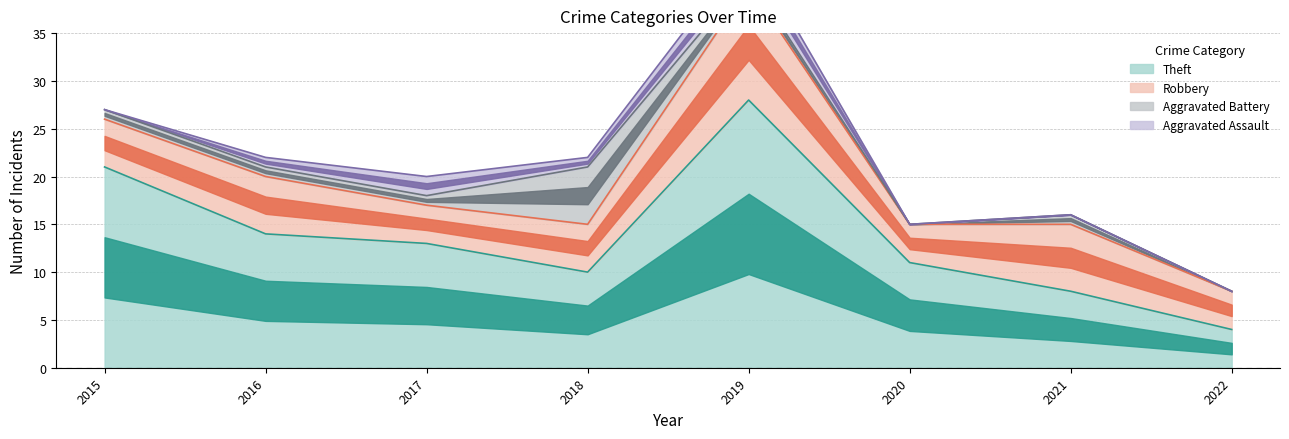

Which category has the highest value in the Theft series?

2019